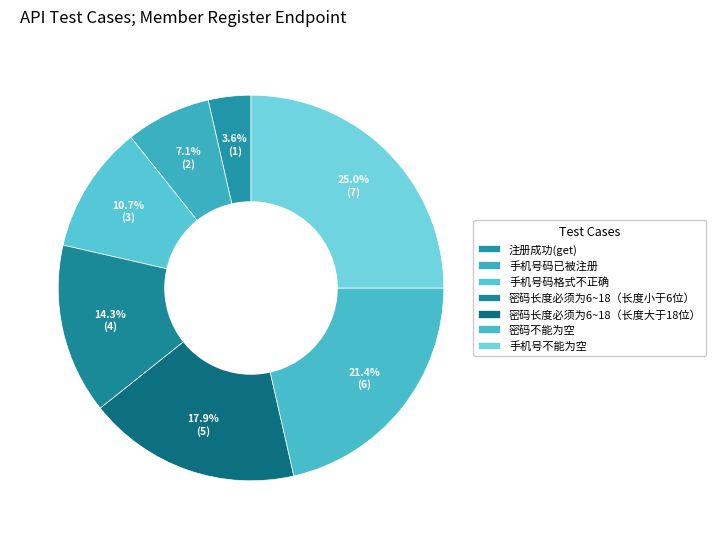

What percentage is the 注册成功(get) slice, to the nearest percent?

4%